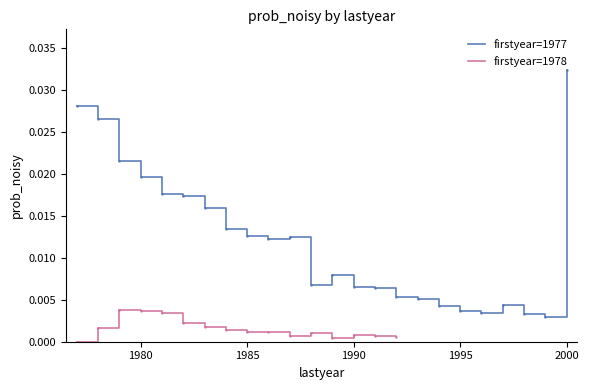

Where is the first local minimum?

1986